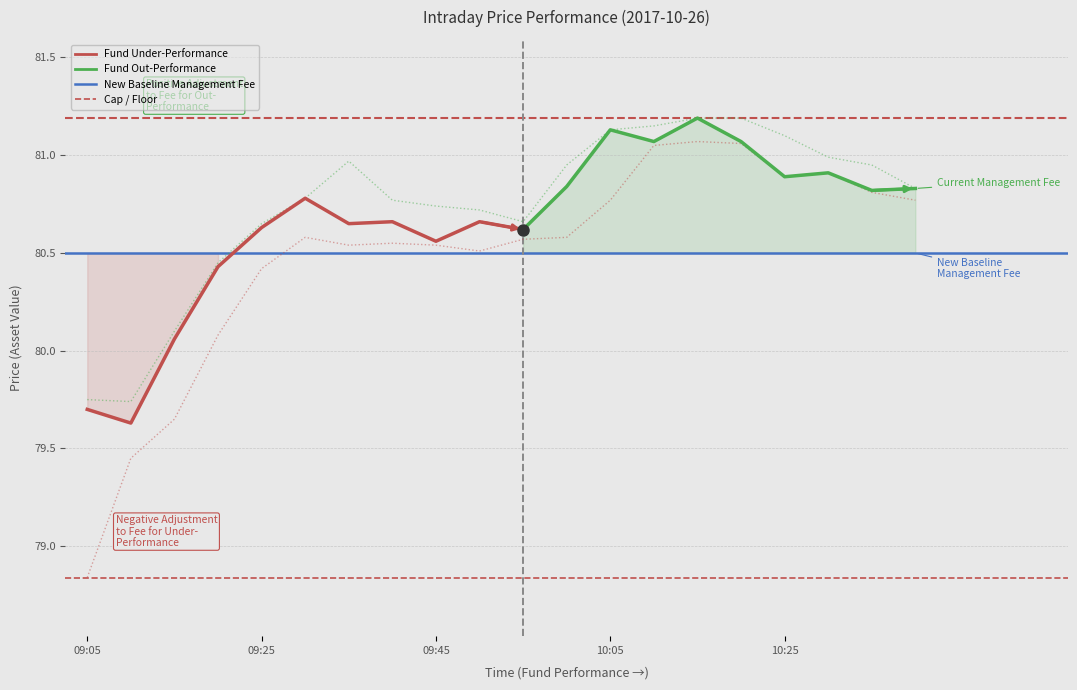

Reading left to right, transcribe all the data shown in this chart.

Close: 79.8	79.7	80.1	80.5	80.7	80.8	81.0	80.8	80.7	80.7	80.7	81.0	81.1	81.2	81.2	81.2	81.1	81.0	81.0	80.8
Low: 78.8	79.5	79.7	80.1	80.4	80.6	80.5	80.5	80.5	80.5	80.6	80.6	80.8	81.0	81.1	81.1	80.9	80.9	80.8	80.8